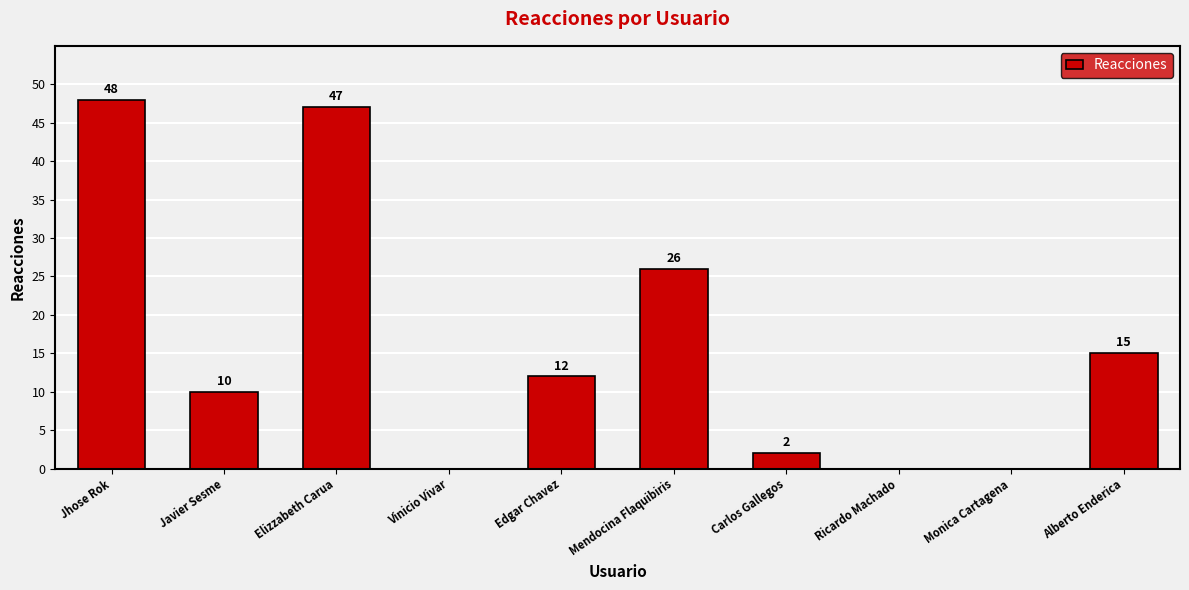

What is the greatest value displayed?

48